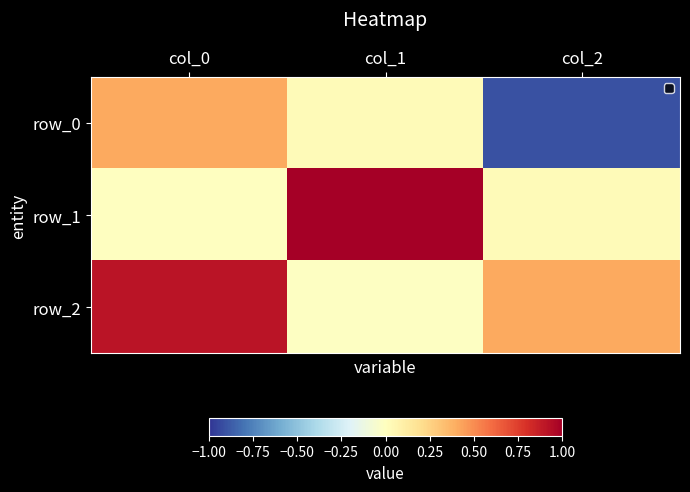

True or false: row_1 has a value of 1.4 at col_1.

False